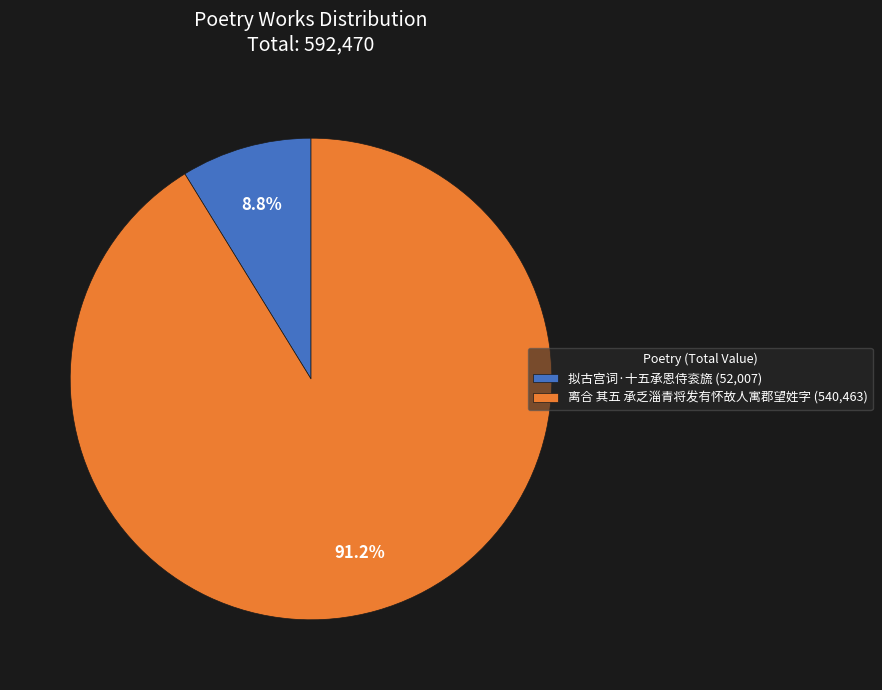

To the nearest percent, what portion does 拟古宫词·十五承恩侍衮旒 represent?

9%